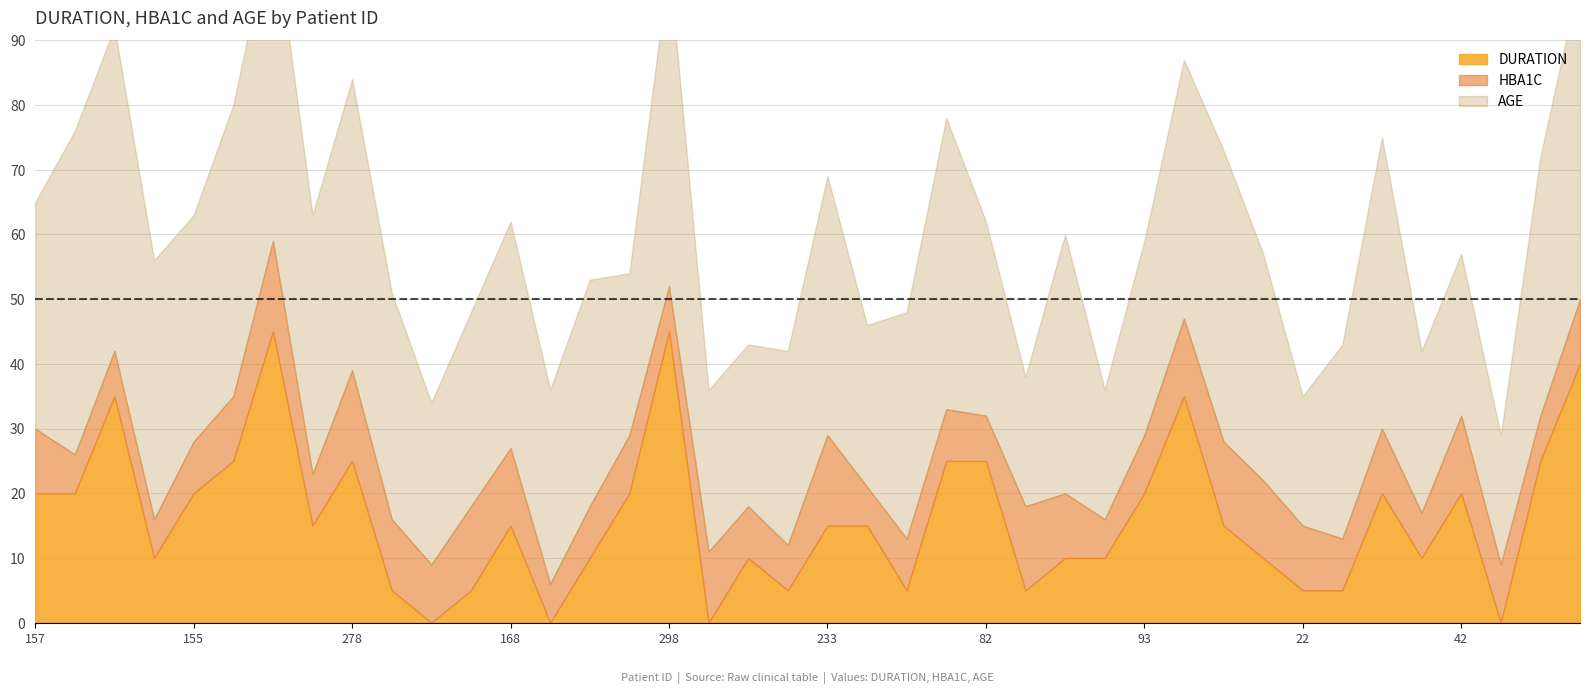

At which category is the sum across all series the highest?

305